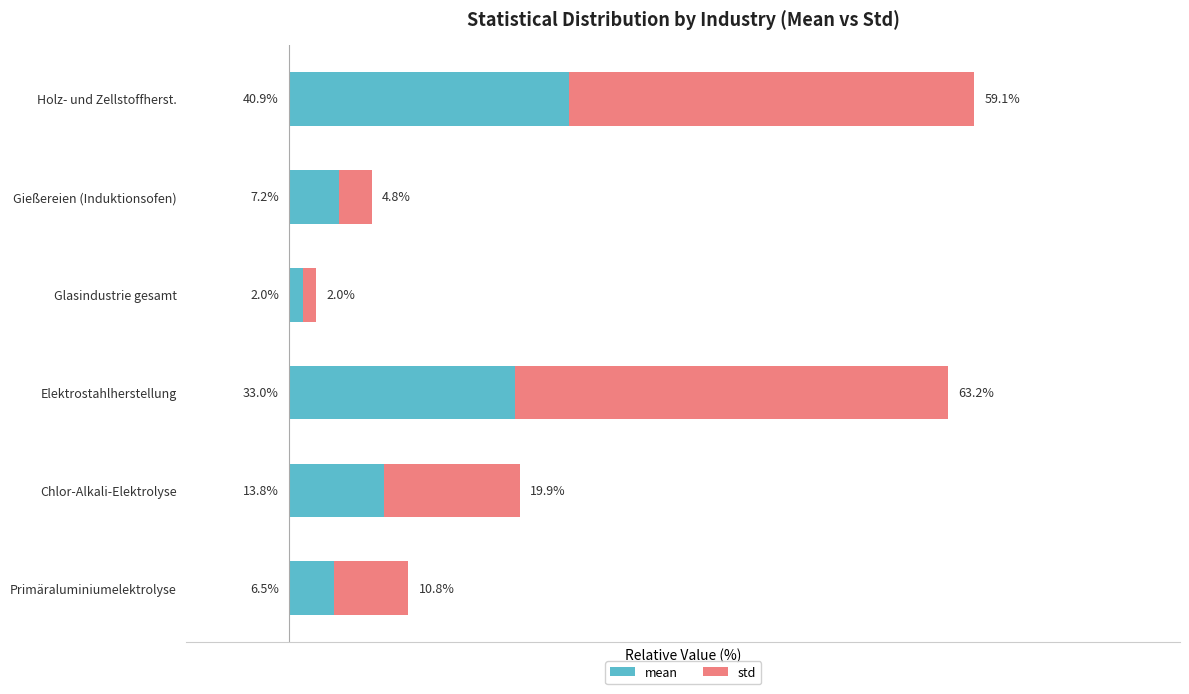

At which category is the sum across all series the highest?

Holz- und Zellstoffherst.